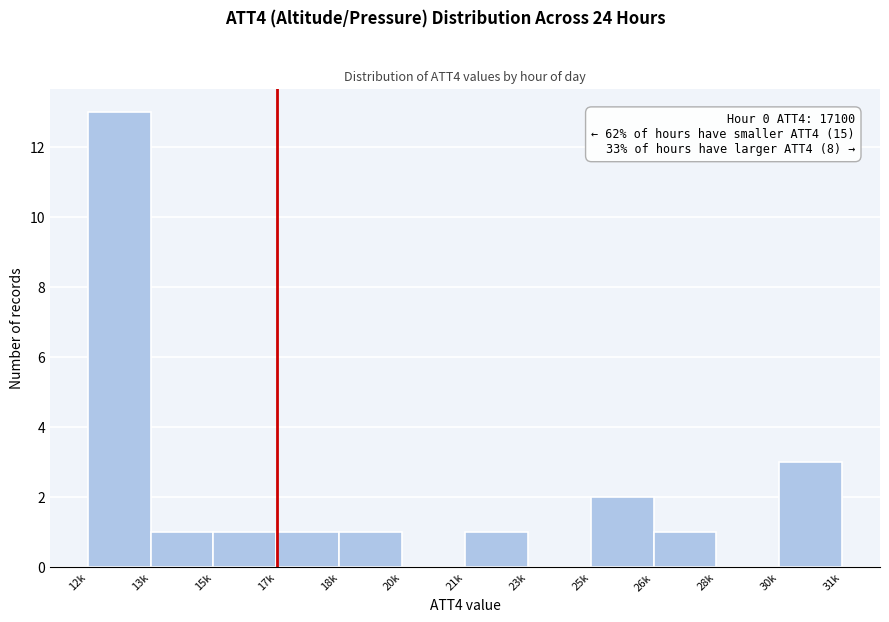

Reading left to right, transcribe all the data shown in this chart.

12k=13	13k=1	15k=1	17k=1	18k=1	20k=0	21k=1	23k=0	25k=2	26k=1	28k=0	30k=3